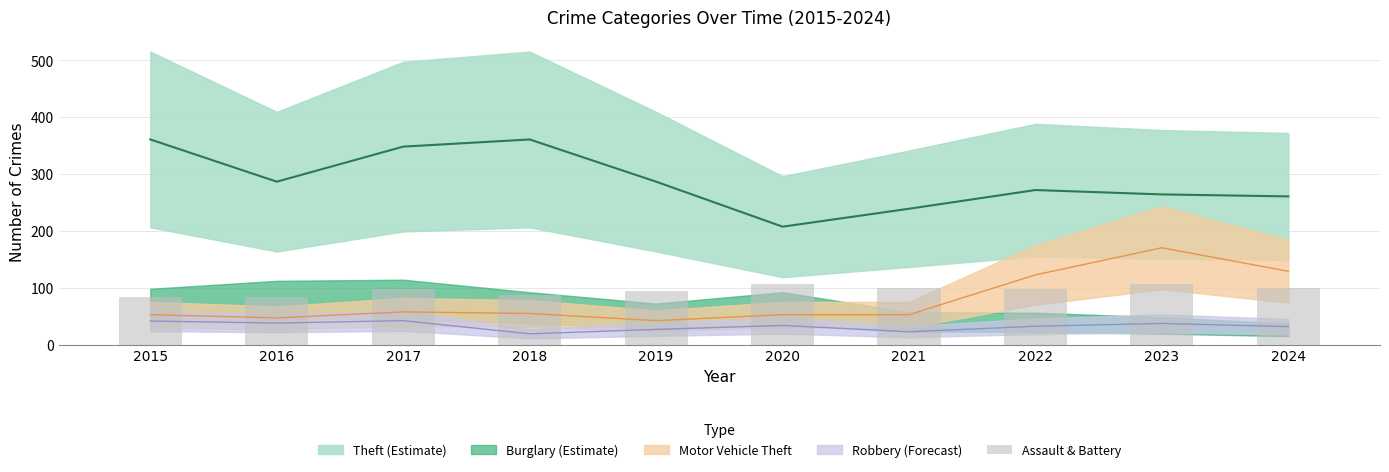

Is it true that the value at 2021 is 27?

False